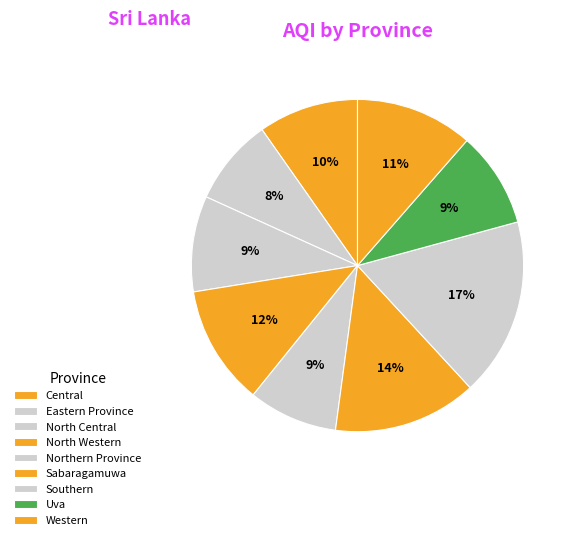

Rank the categories by value from lowest to highest.

Eastern Province, Northern Province, North Central, Uva, Central, Western, North Western, Sabaragamuwa, Southern